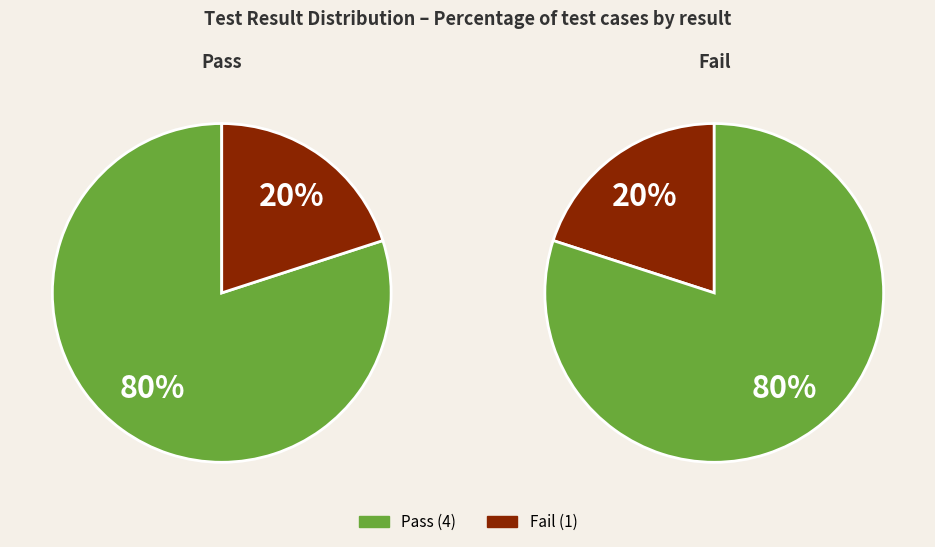

Is there any slice that represents more than half of the pie?

Yes